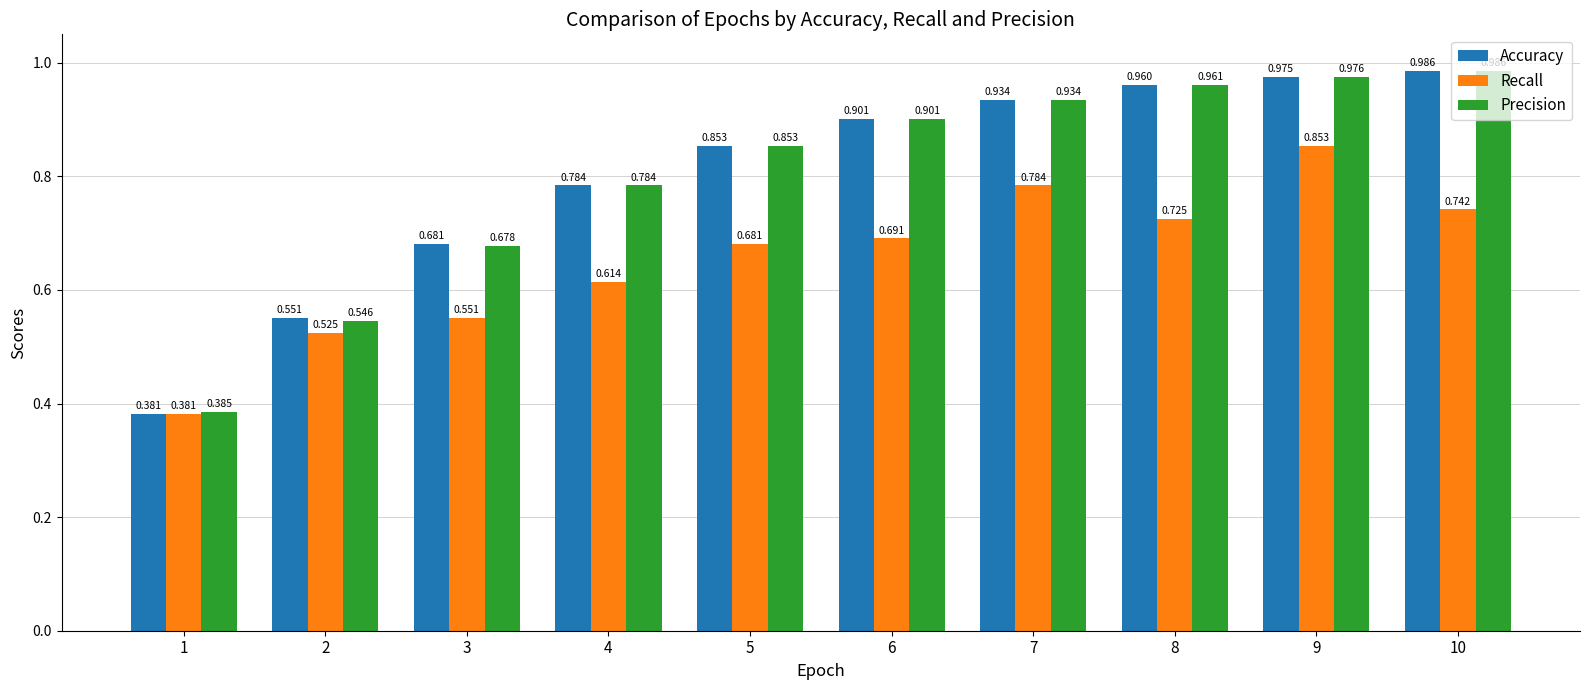

At which category is the sum across all series the highest?

9